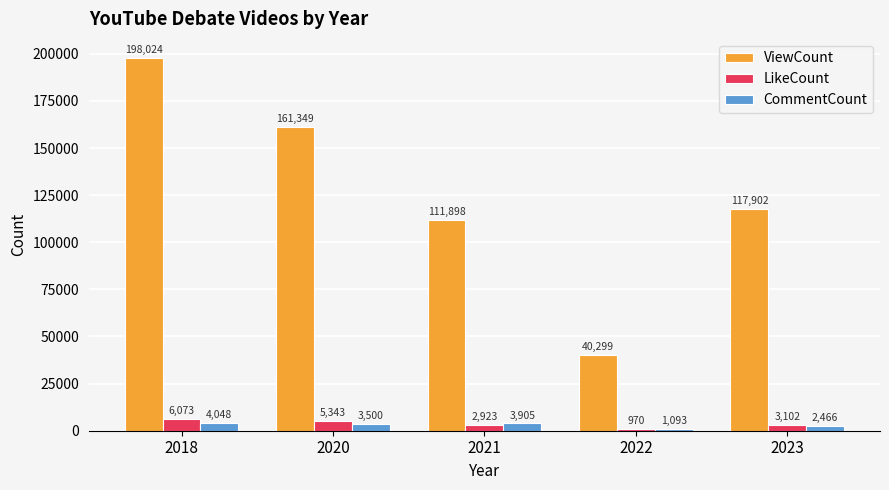

Rank the categories by LikeCount value from lowest to highest.

2022, 2021, 2023, 2020, 2018